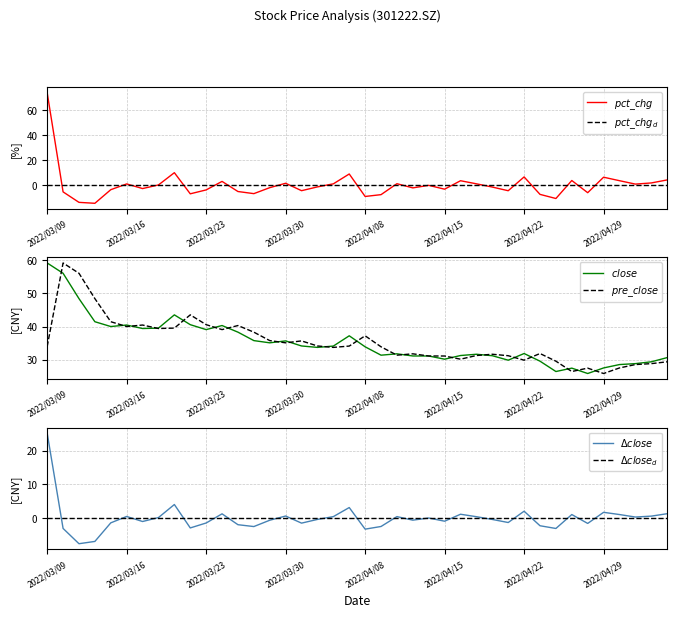

Is the value of $close$ at 34 greater than the value of $pre\_close$ at 33?

No